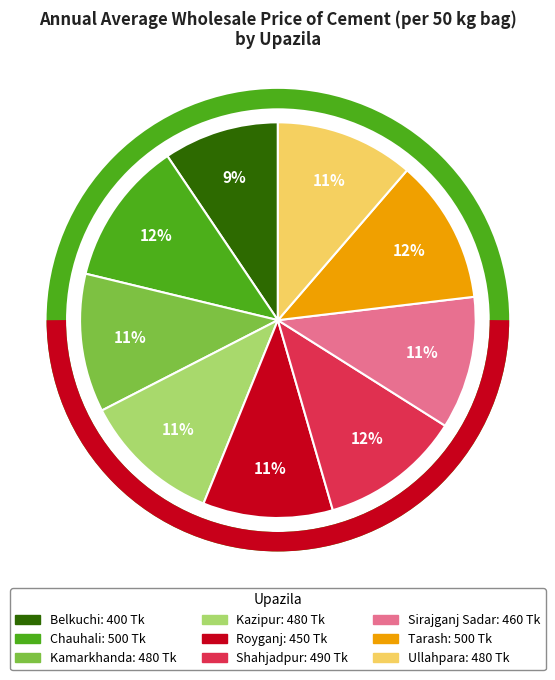

How many slices are in this pie chart?

9